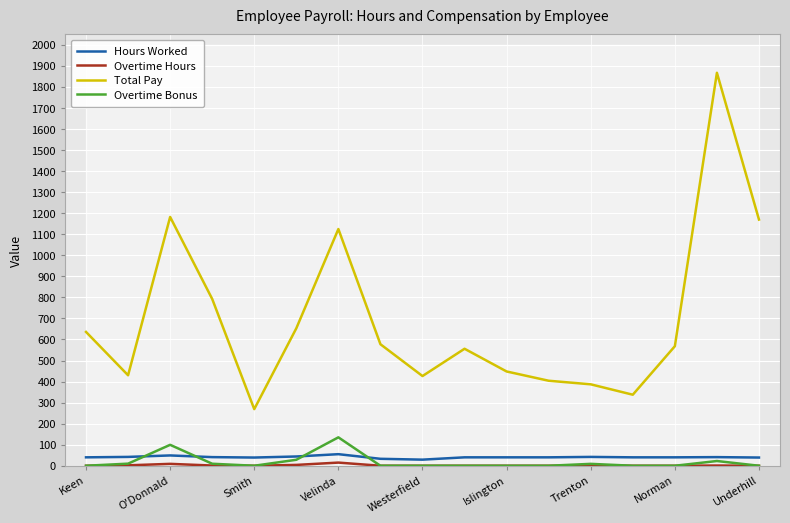

True or false: Overtime Hours and Total Pay cross at least once.

False